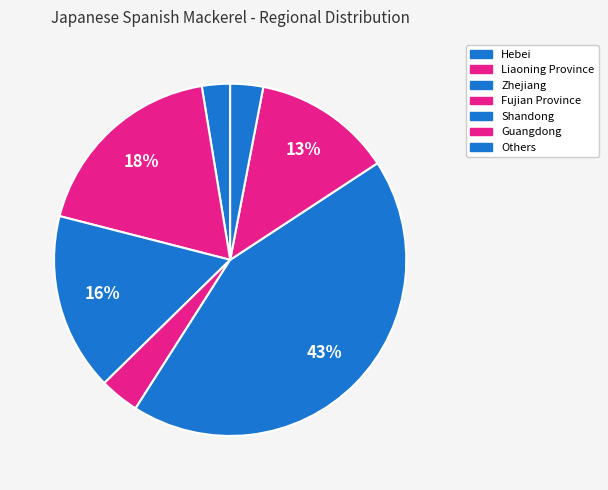

How many slices are in this pie chart?

7